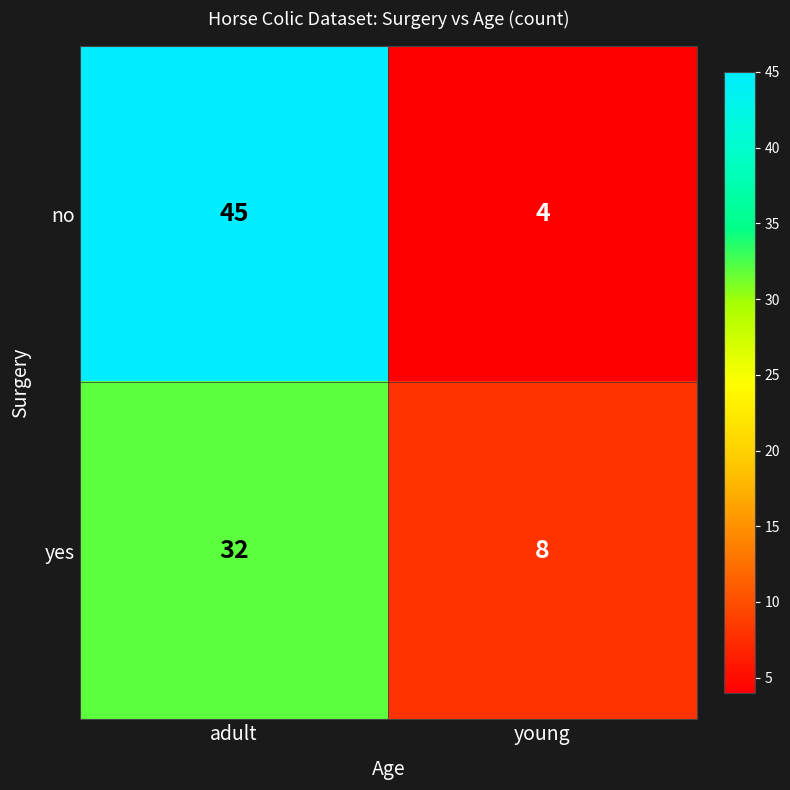

Where is no nearest to the value 24?

young